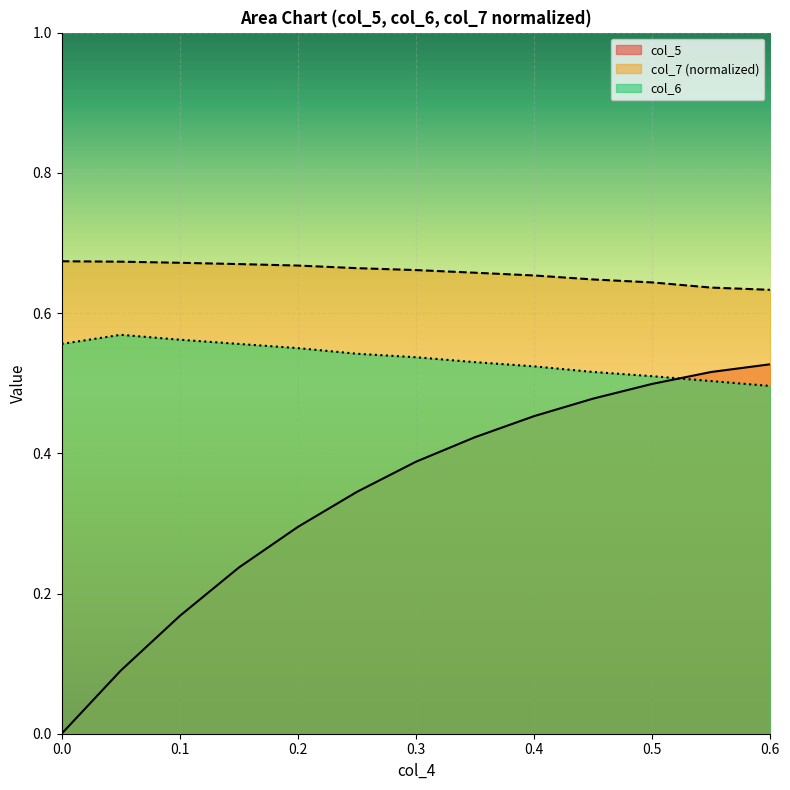

Does the chart display data point markers on the line(s)?

No